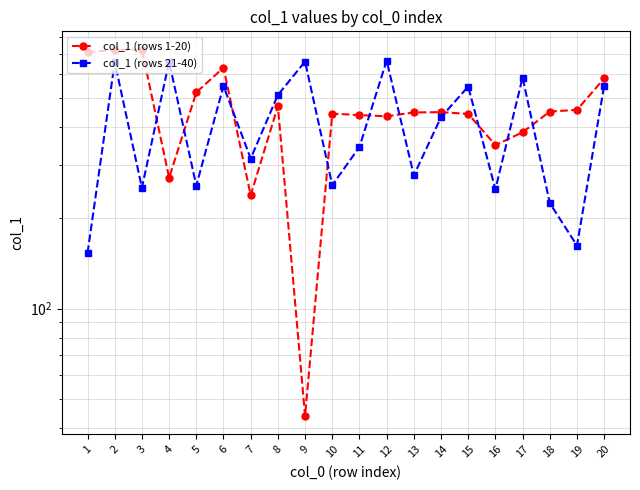

What is the value of the col_1 (rows 1-20) point at the 12th from the left?

435